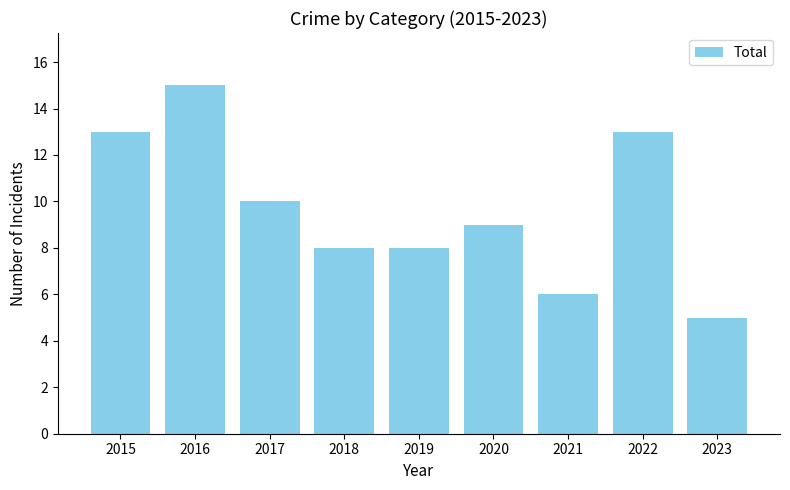

What is the average value?

10